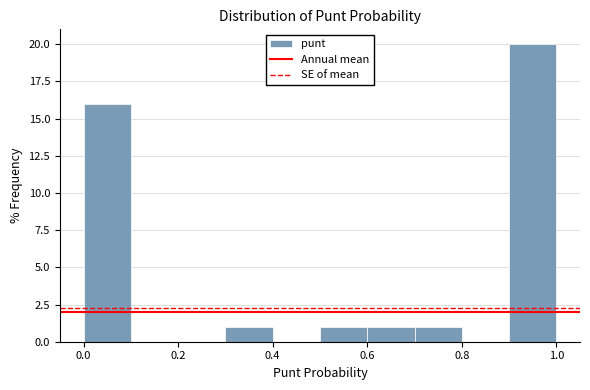

Reading left to right, list every bar in this chart as the range it spans on the x-axis followed by its height. The values are not printed on the chart, so give them approximately, as read against the axis.

0.0 to 0.1: 16
0.1 to 0.2: 0
0.2 to 0.3: 0
0.3 to 0.4: 1
0.4 to 0.5: 0
0.5 to 0.6: 1
0.6 to 0.7: 1
0.7 to 0.8: 1
0.8 to 0.9: 0
0.9 to 1.0: 20